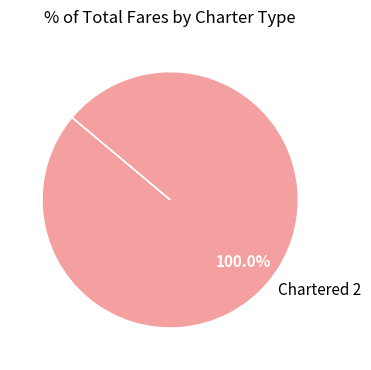

Count the number of slices in the pie.

1